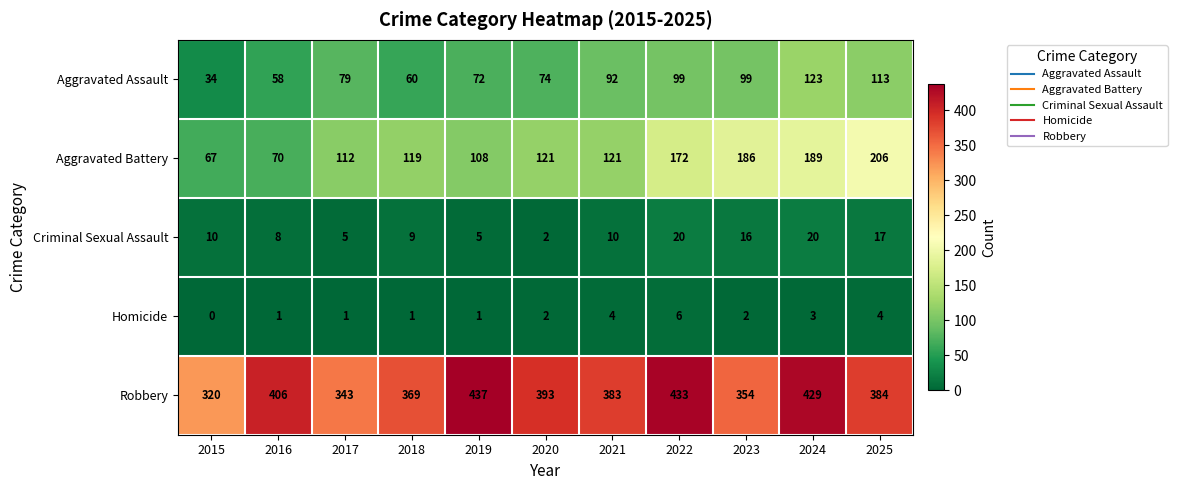

How many values in the Robbery series are below 384?

5